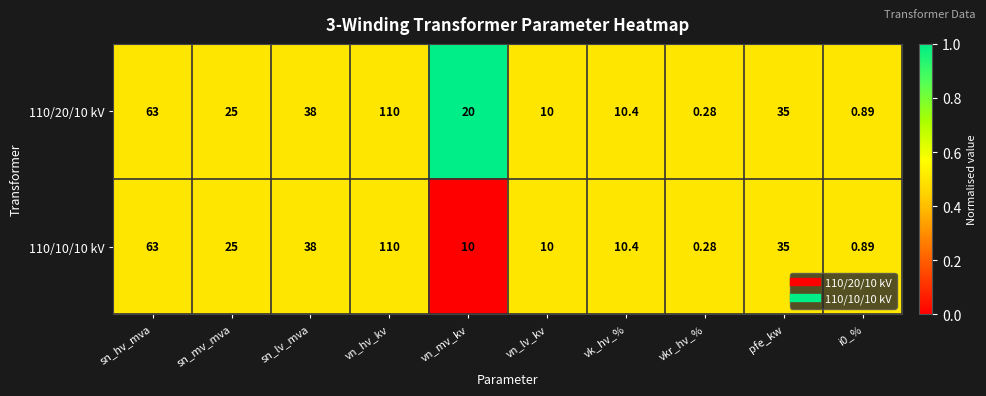

Which category has the lowest value across all series?

vkr_hv_%